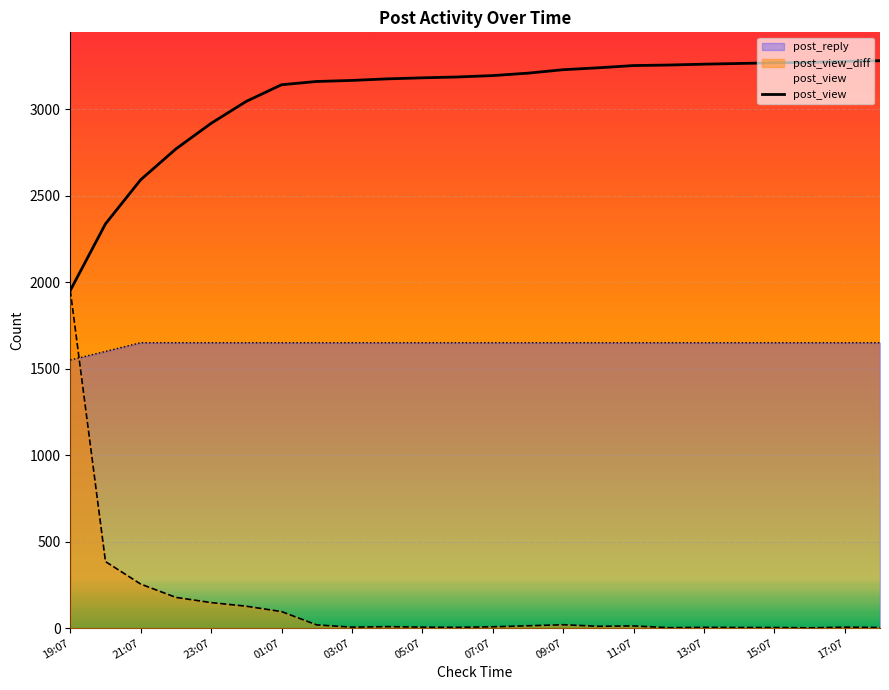

What is the sum of all post_view_diff values?

3280